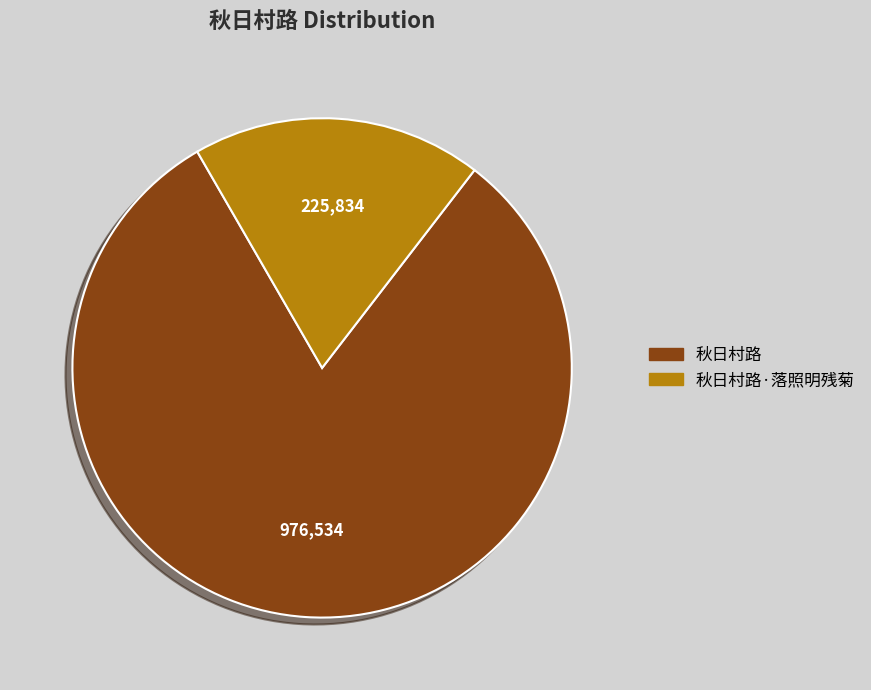

Is there any slice that represents more than half of the pie?

Yes